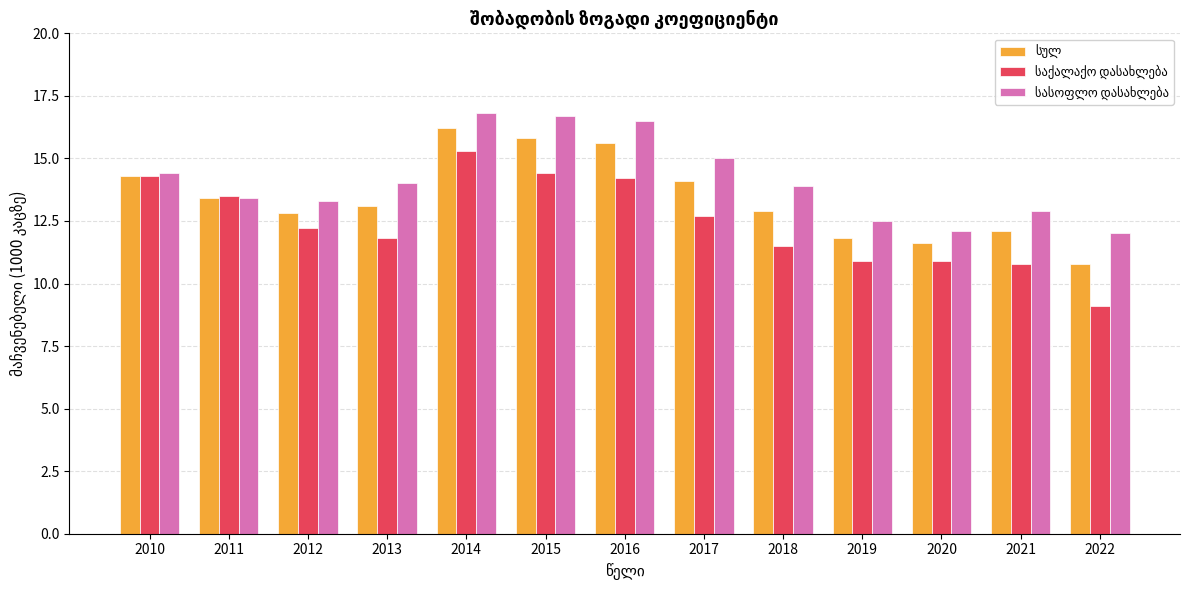

What is the greatest value displayed?

16.8